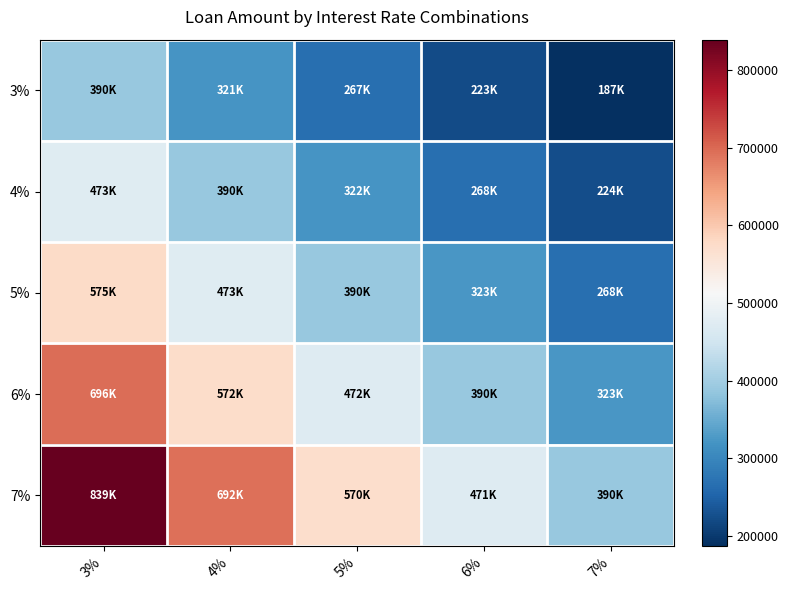

List the series in order of their peak value, lowest first.

3%, 4%, 5%, 6%, 7%